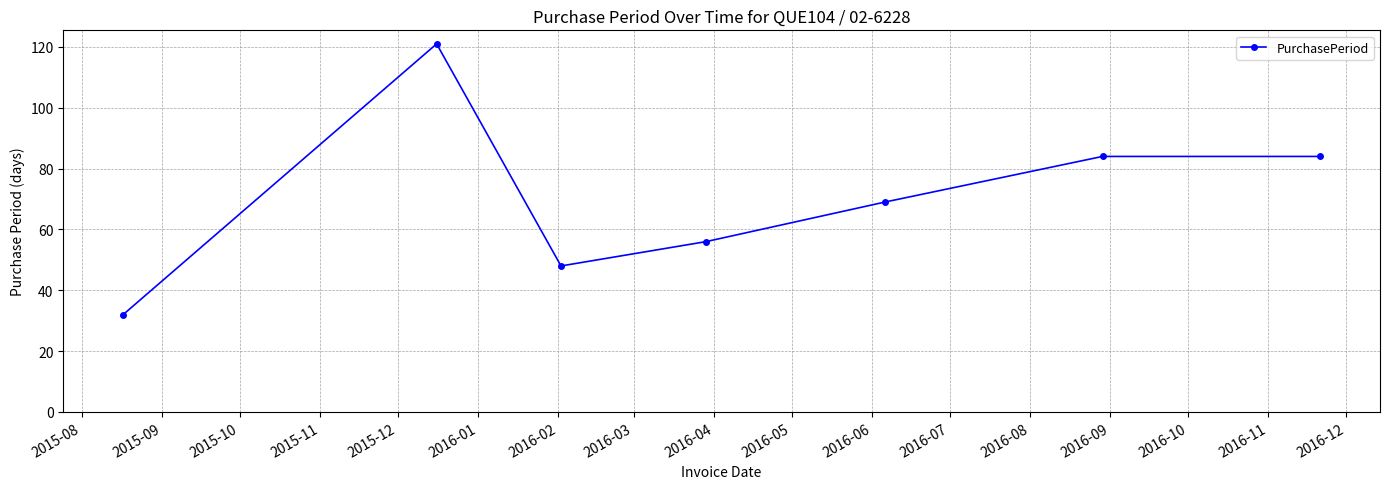

What is the value of the 5th point from the left?

69